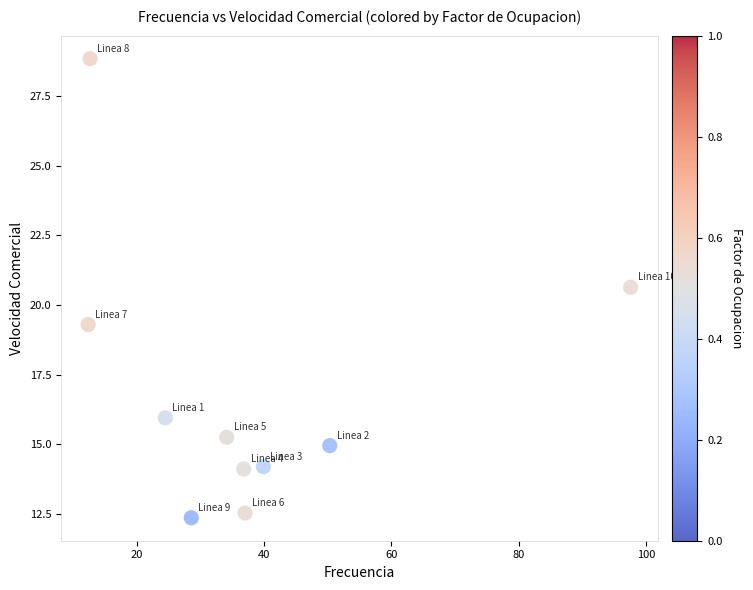

What is the average X value?

37.4